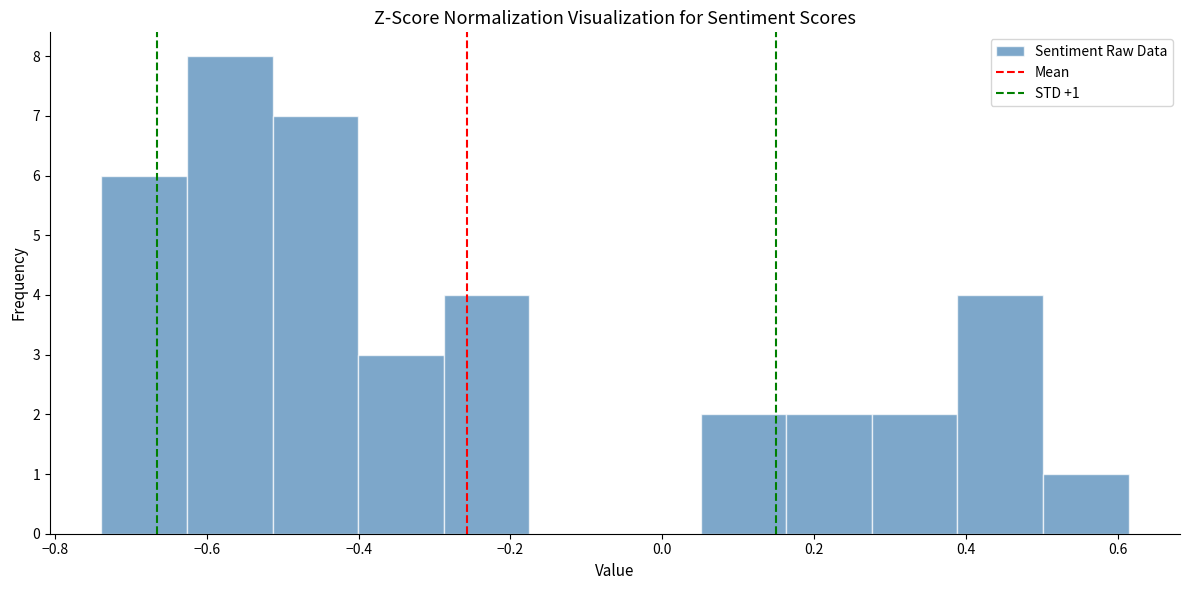

Over which range of the x-axis is the bar tallest?

-0.62 to -0.52